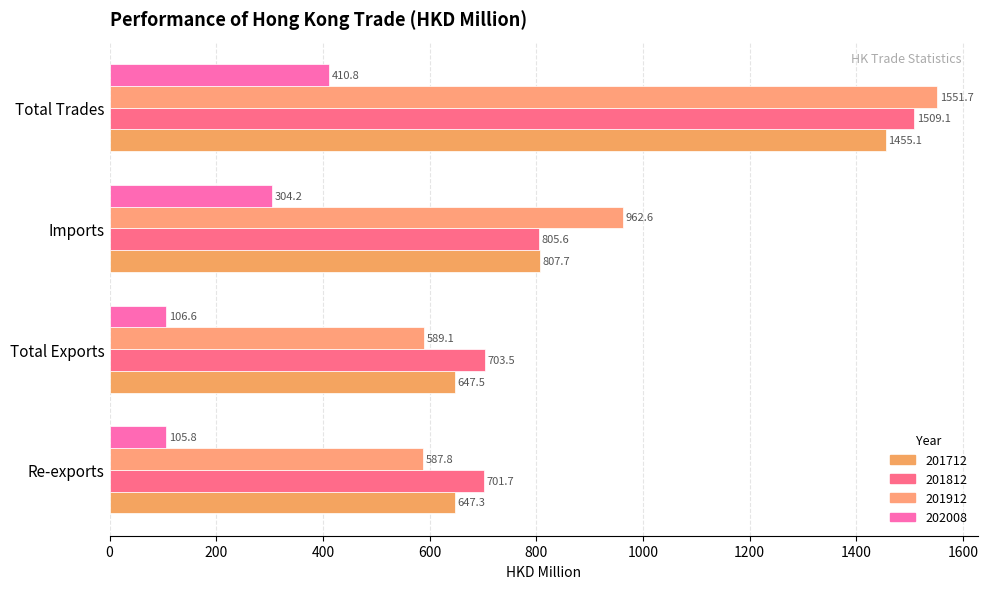

Count the number of data series in this chart.

4